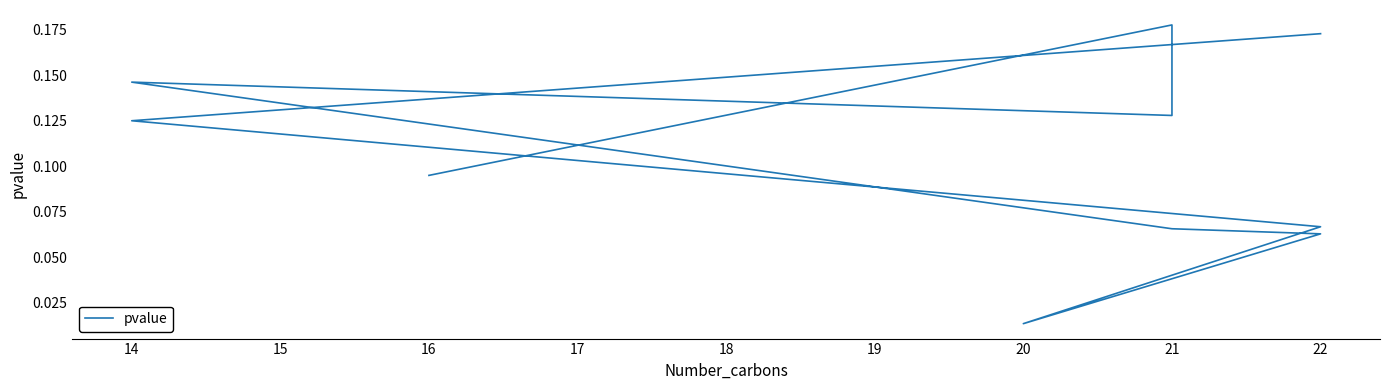

Reading left to right, list all the values displayed in this chart.

0.2	0.1	0.1	0.0	0.1	0.1	0.1	0.1	0.2	0.1